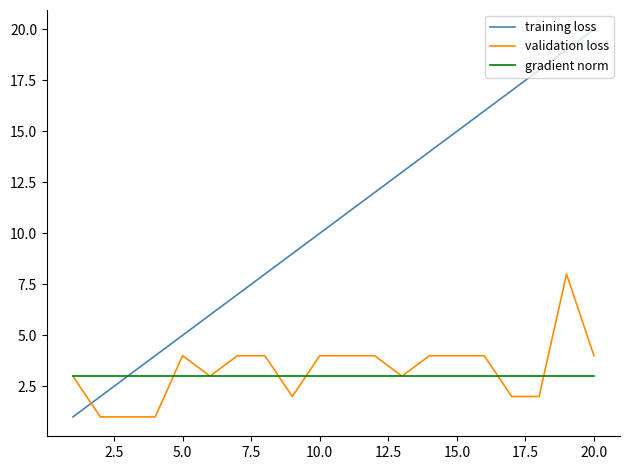

Rank the series by their maximum value, from lowest to highest.

gradient norm, validation loss, training loss